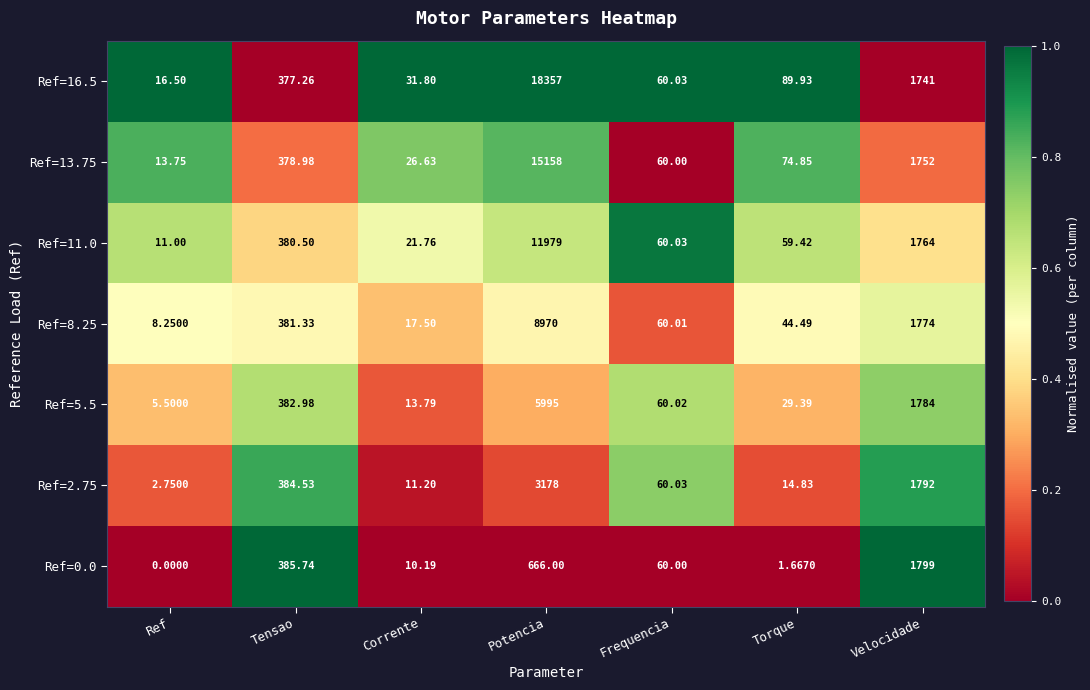

At which category is the sum across all series the highest?

Potencia